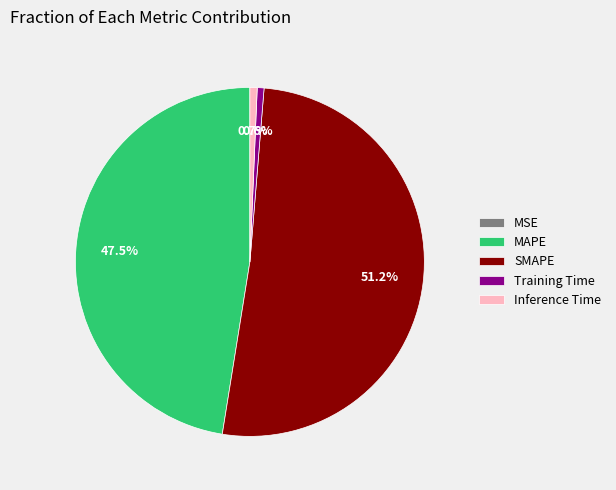

Which category has the biggest portion of the pie?

SMAPE